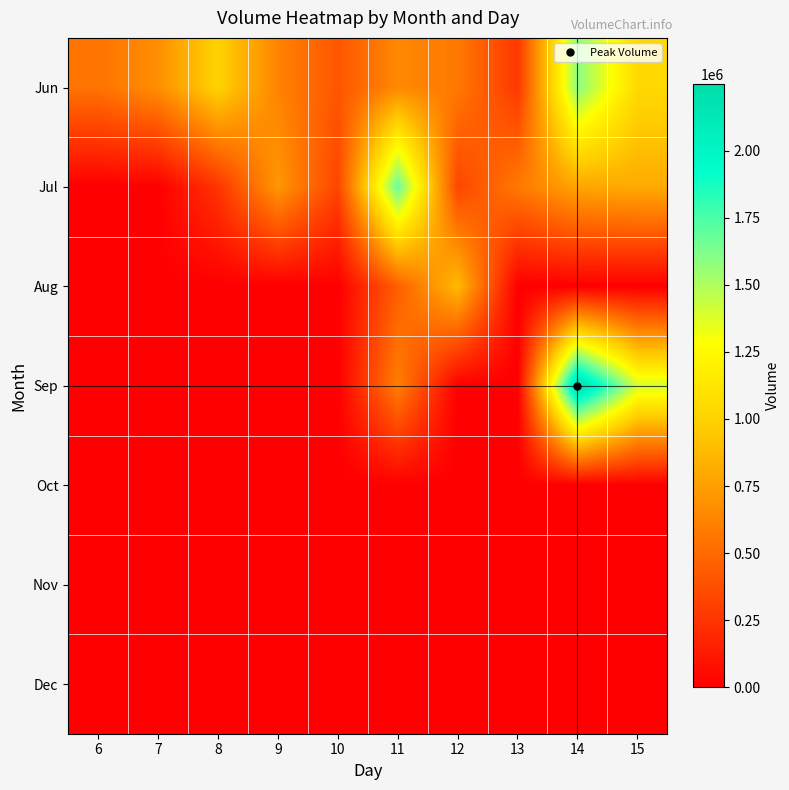

At which category is the sum across all series the highest?

14